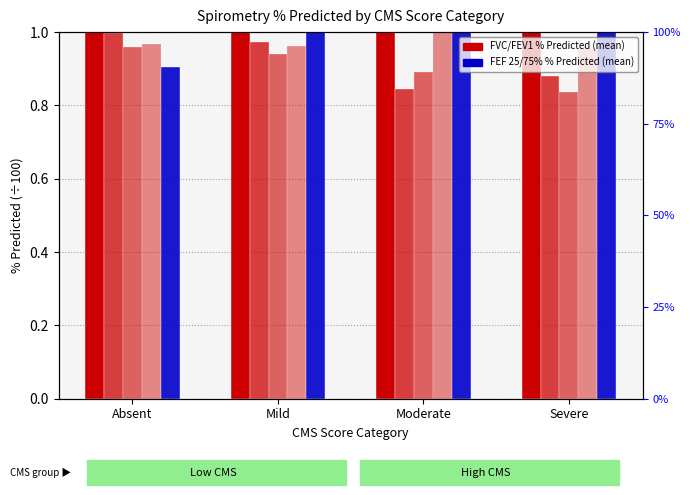

Which series has the widest spread of values?

FEF 25/75% %Pred